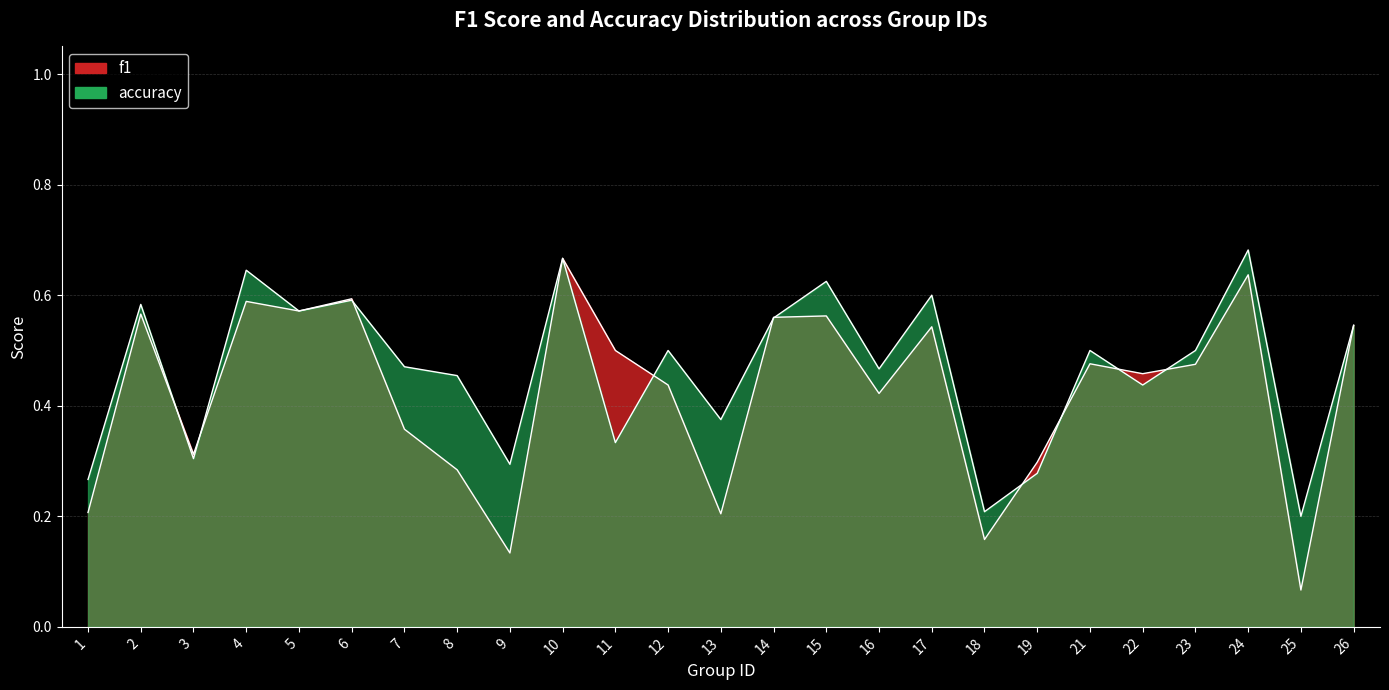

At how many categories does at least one series exceed 0?

25